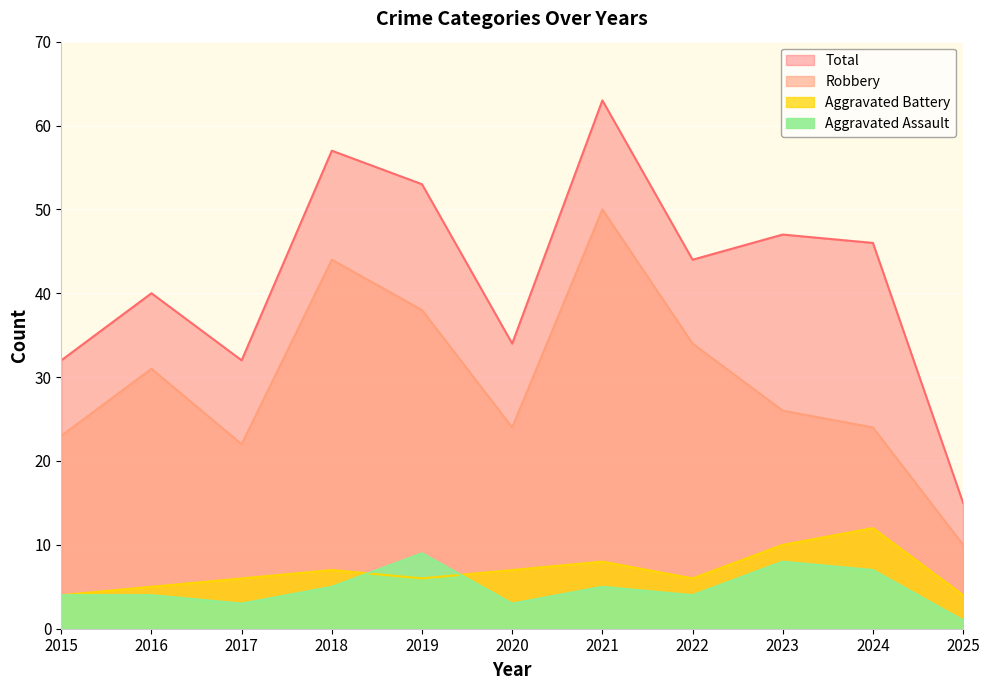

Which series has the largest total across all categories?

Total